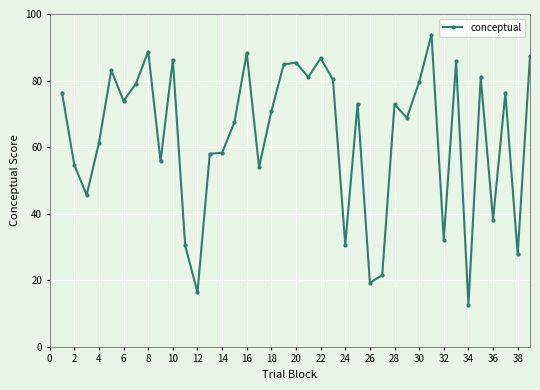

What is the value of the 33rd point from the left?

85.7